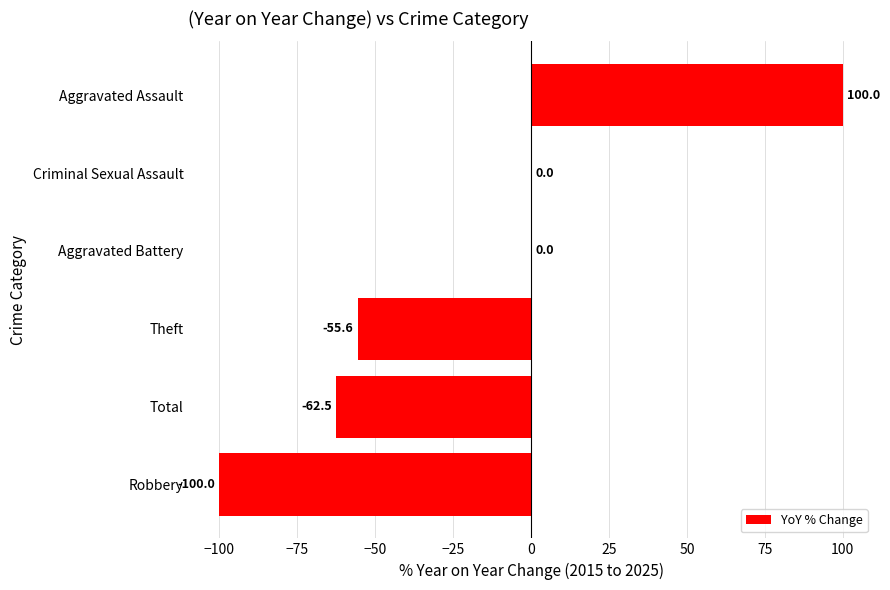

How many distinct data groups are displayed?

1